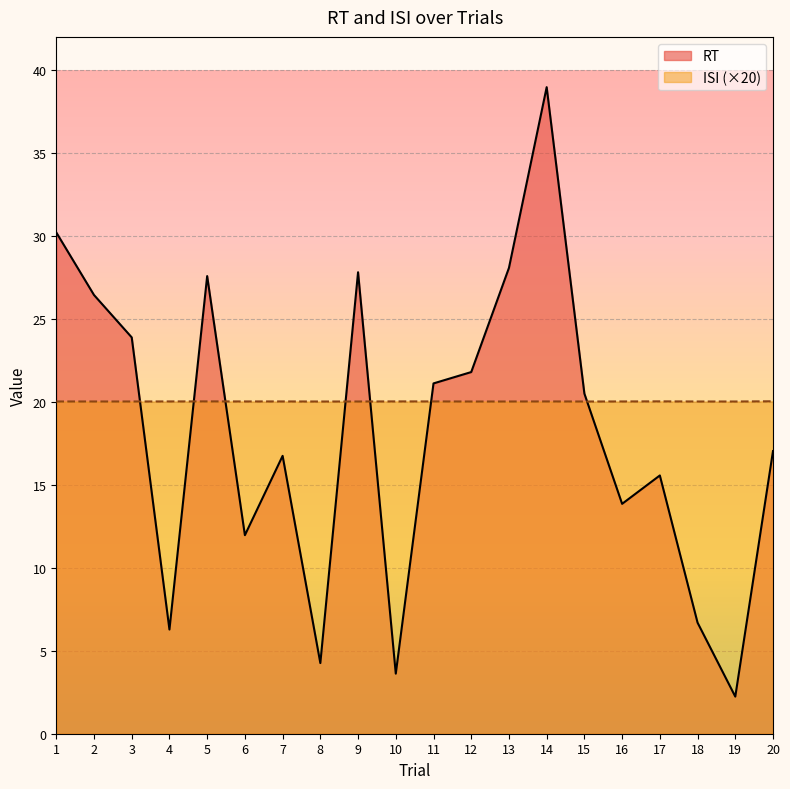

Rank the series by their average value, from lowest to highest.

RT, ISI (×20)